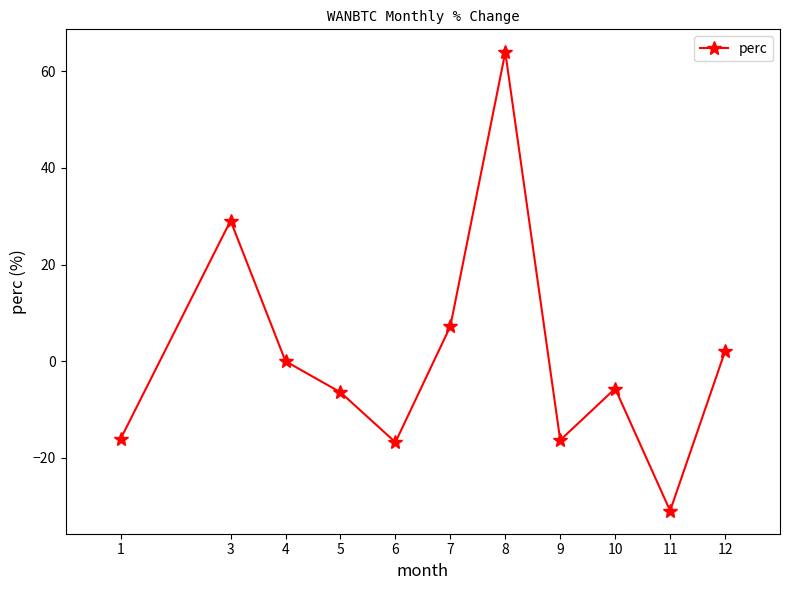

How many lines are shown in the chart?

1